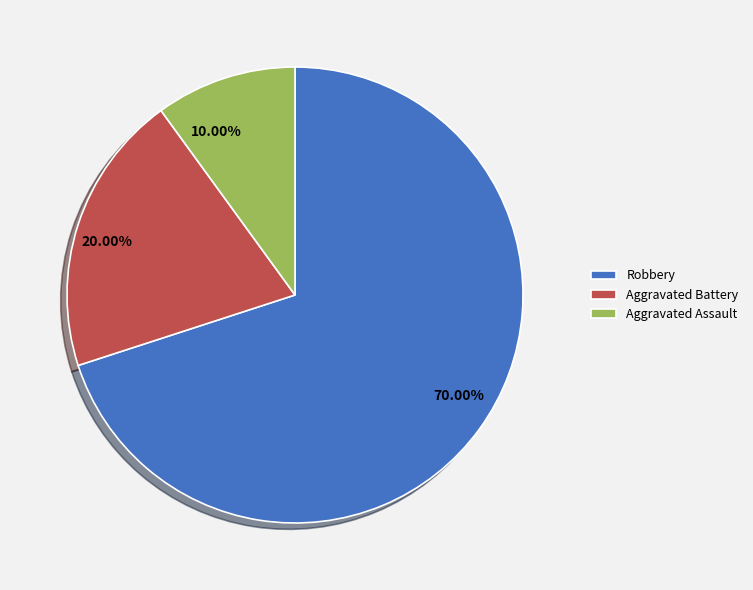

Count the number of slices in the pie.

3